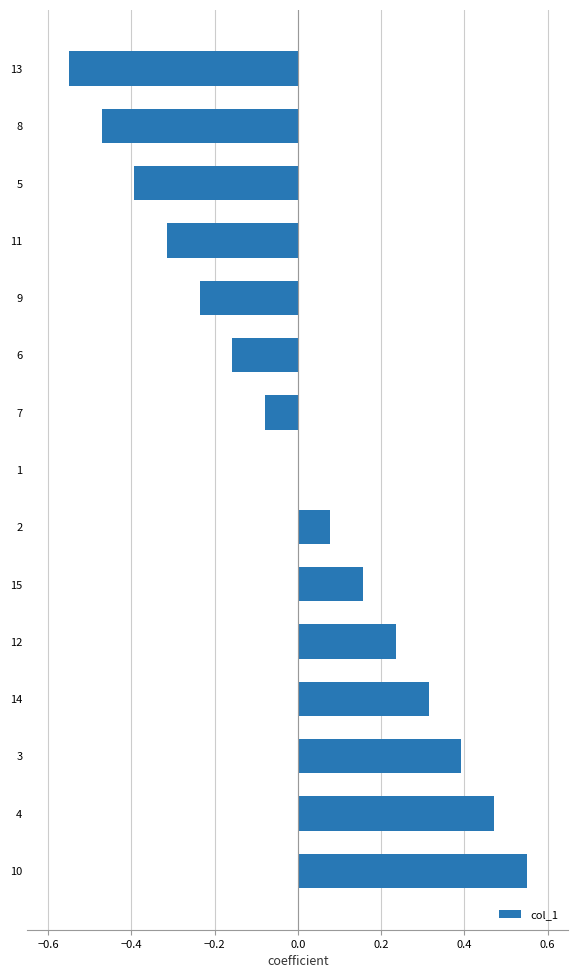

The value at 11 is -0.2. True or false?

False